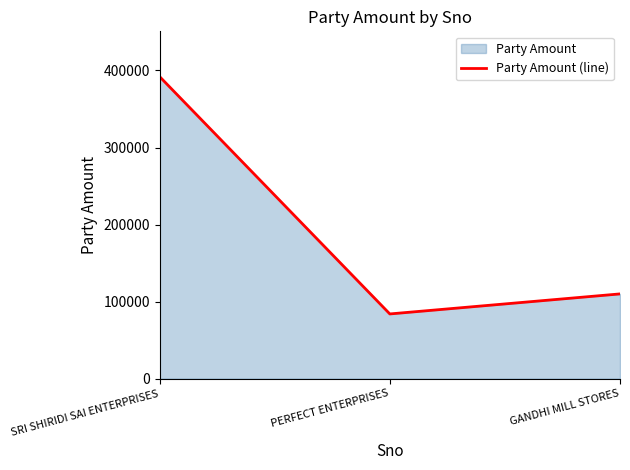

Reading right to left, what are all the values shown in this chart?

GANDHI MILL STORES=110000	PERFECT ENTERPRISES=84000	SRI SHIRIDI SAI ENTERPRISES=392000